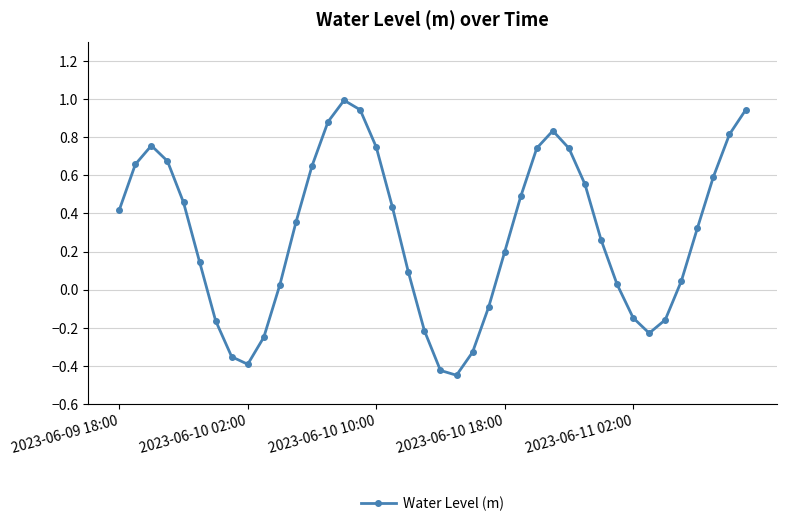

True or false: there are more than 1 points higher than both neighbors.

True